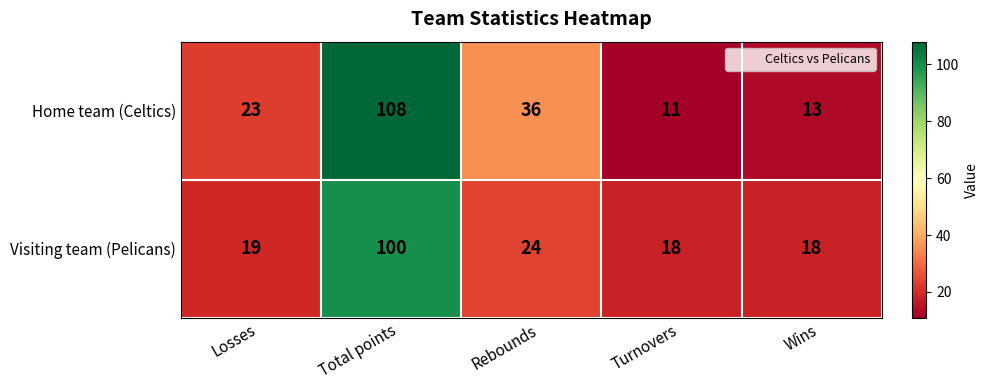

Reading left to right, extract all data points from this chart.

Home team (Celtics): 23	108	36	11	13
Visiting team (Pelicans): 19	100	24	18	18